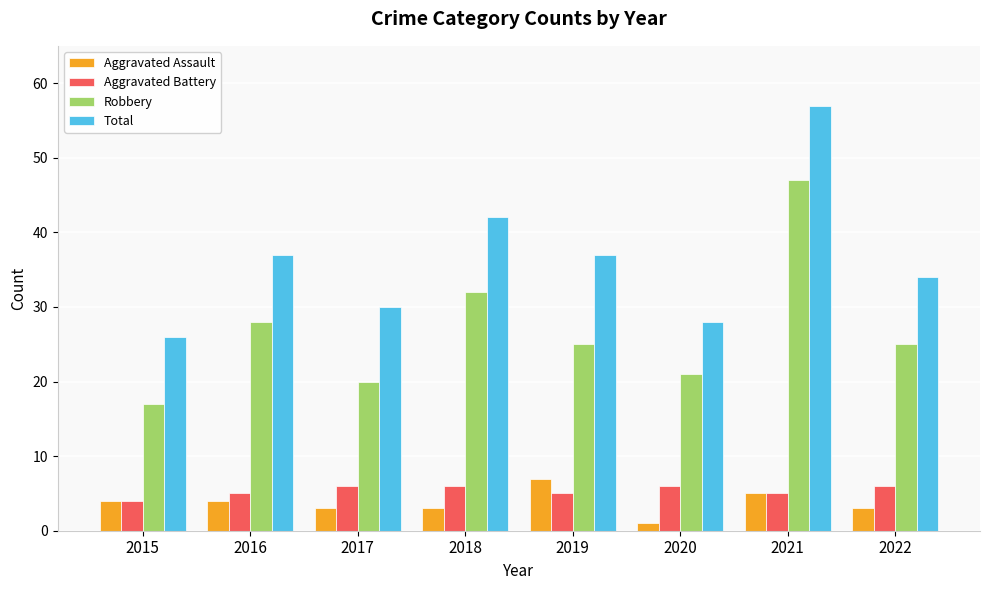

At which category does the chart reach its minimum across all series?

2020